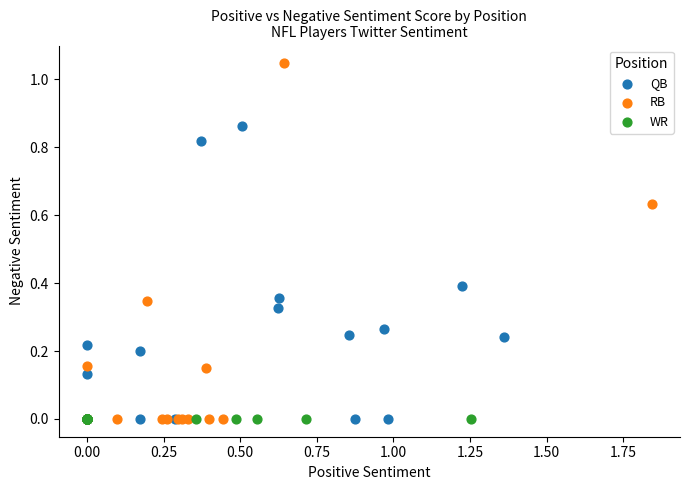

Which series contains the highest Y value?

RB